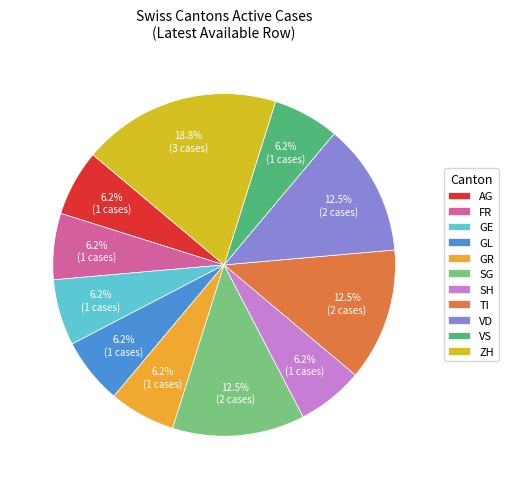

What is the largest slice in the pie chart?

ZH